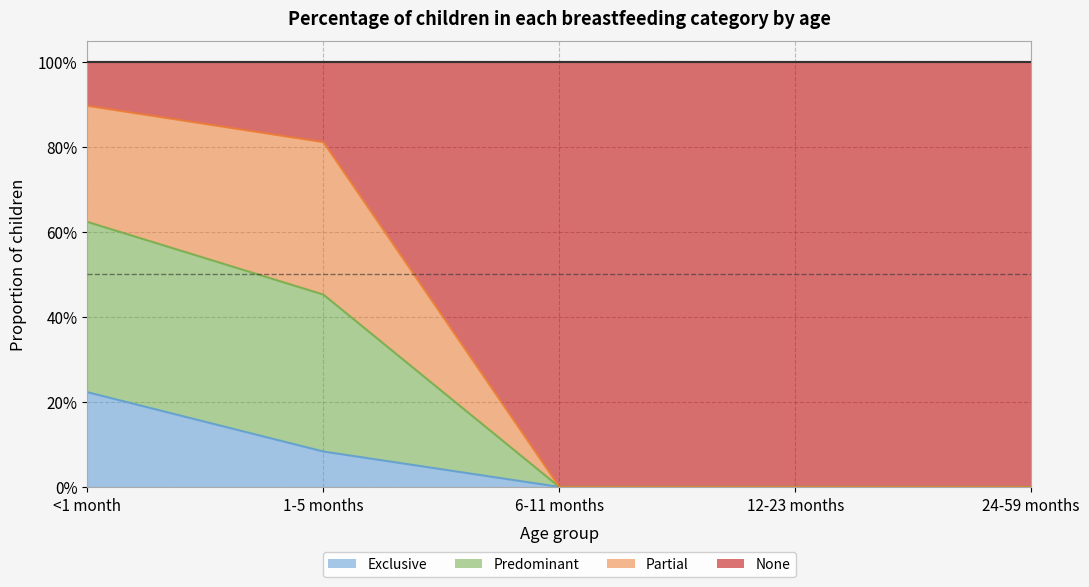

Count the None values in the range 0 to 1.

5